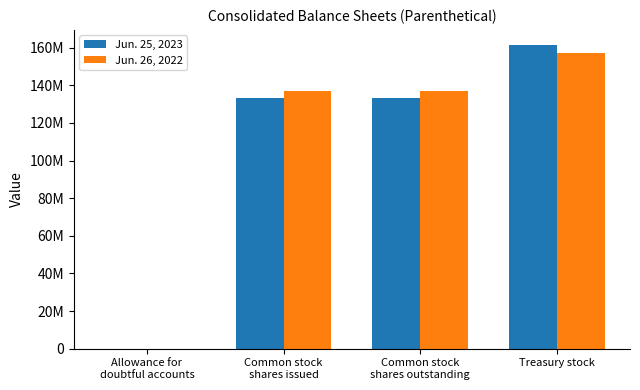

What is the difference between the maximum and second lowest values in the Jun. 26, 2022 series?

20112000